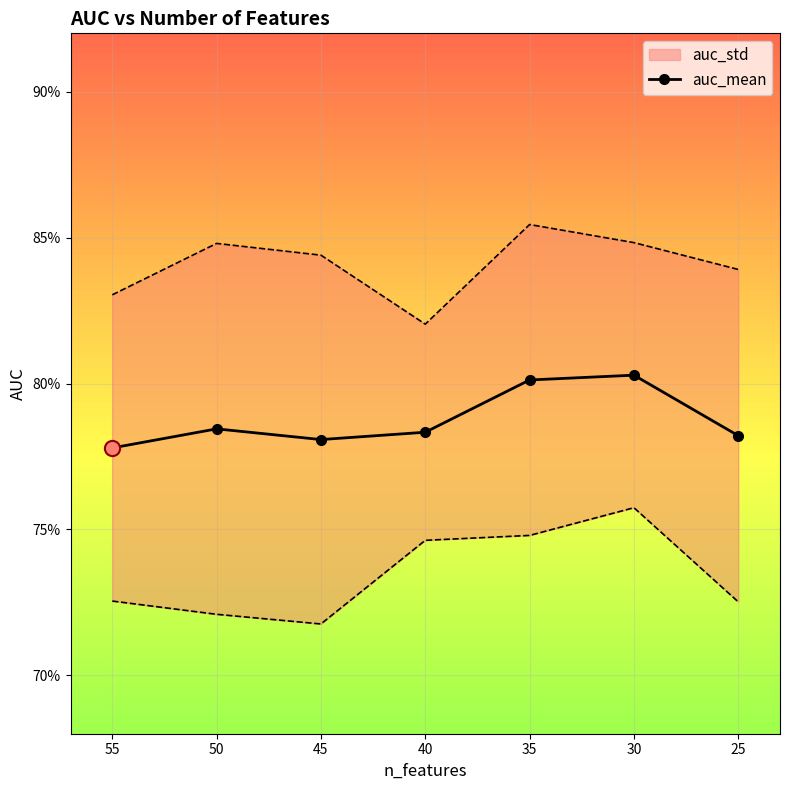

Between 50 and 55, which is larger?

50